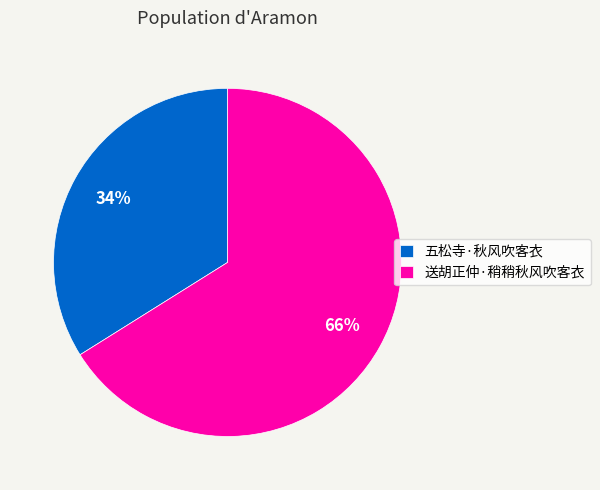

Rank the categories by value from lowest to highest.

五松寺·秋风吹客衣, 送胡正仲·稍稍秋风吹客衣